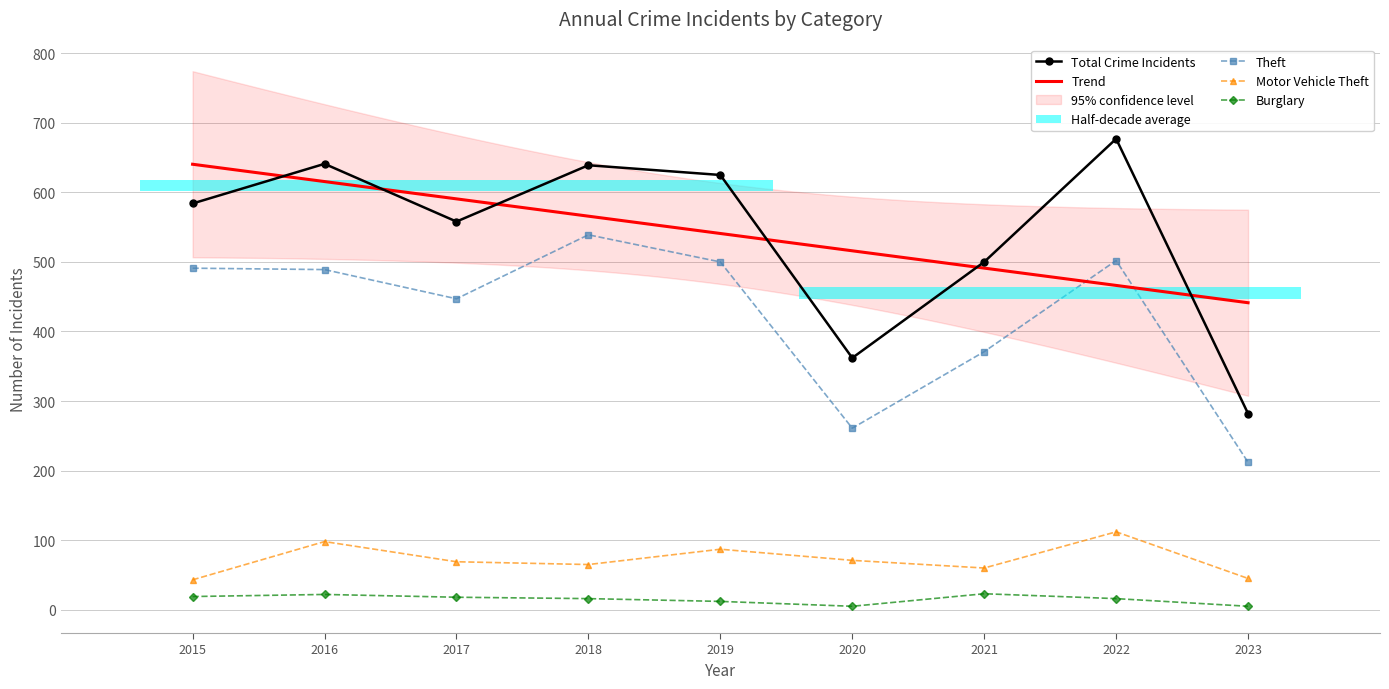

Count the number of categories in the chart.

9